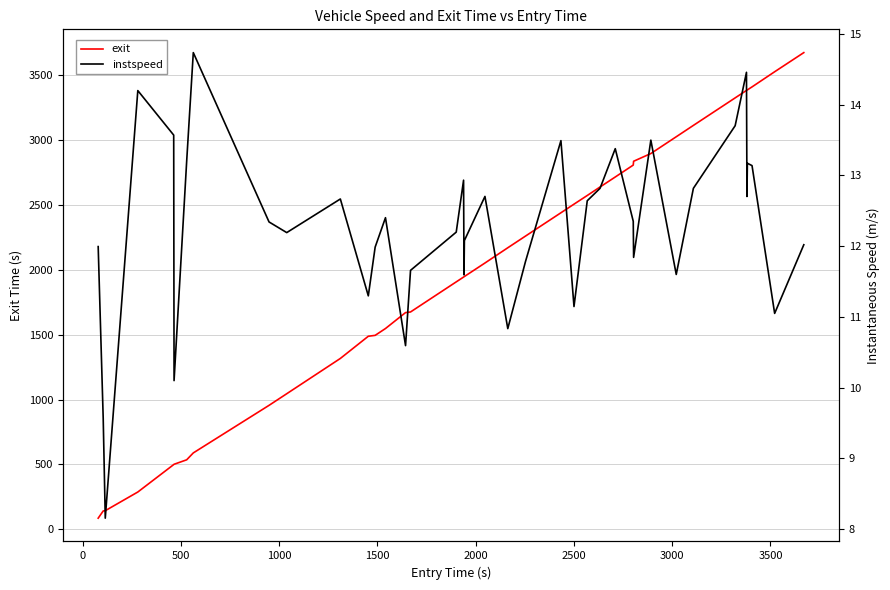

What is the maximum value for exit?

3676.2